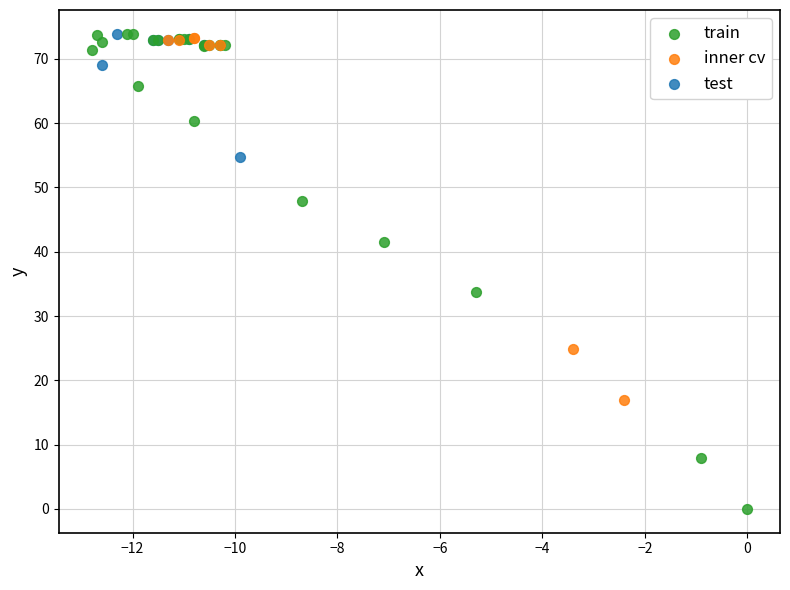

Which series has the widest spread of Y values?

train